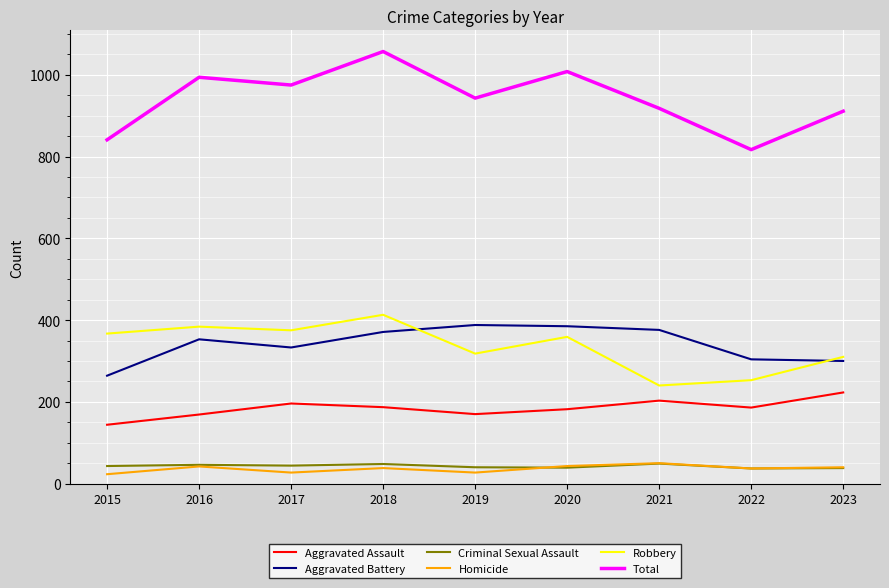

Where is Total nearest to the value 937?

2019